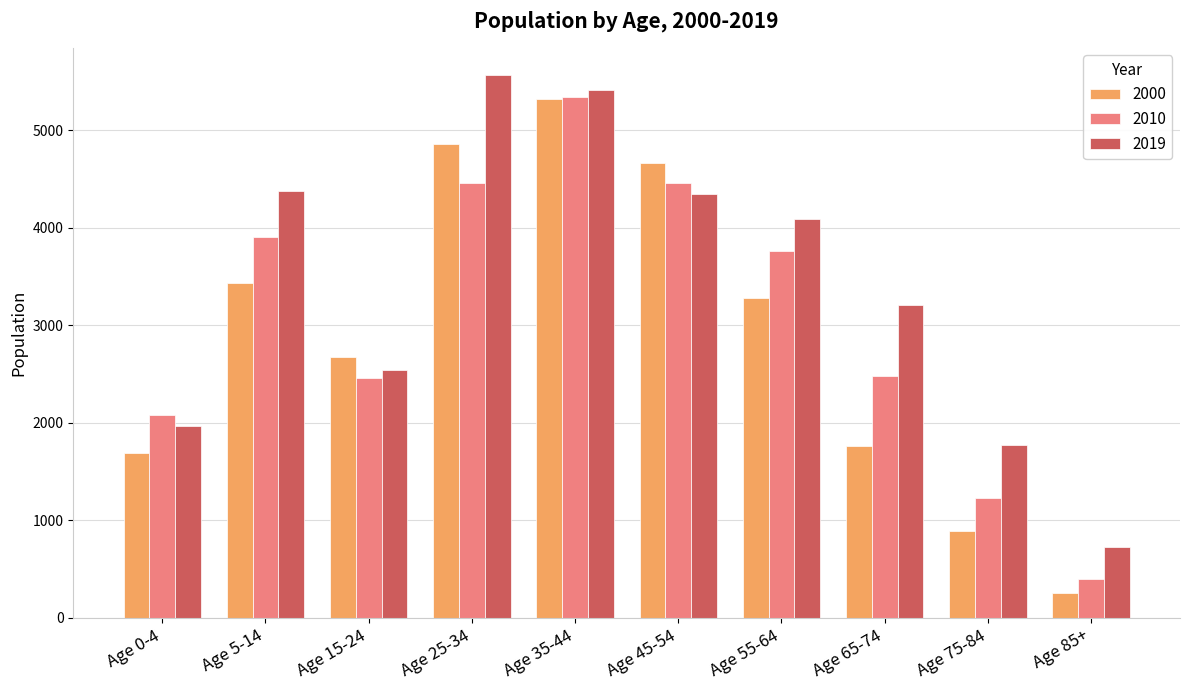

The 2019 series shows 4371 at Age 5-14. True or false?

True